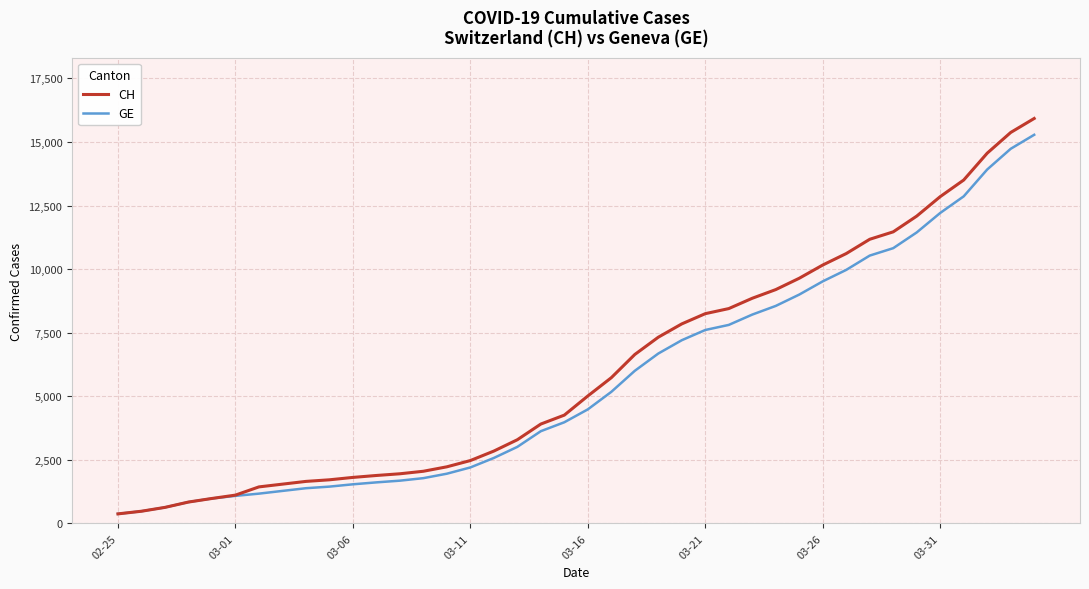

What is the maximum value shown in the chart?

15926